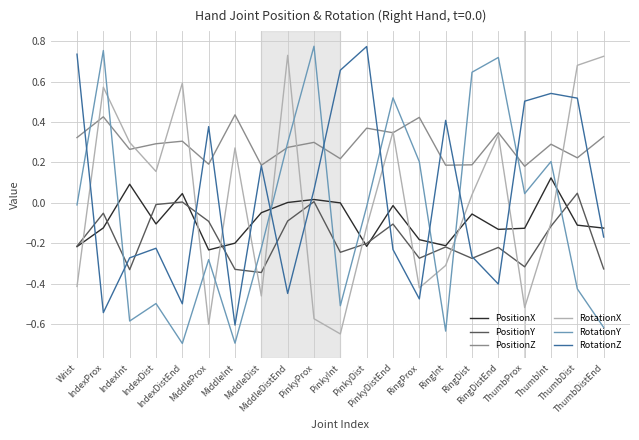

Which series has the largest total across all categories?

PositionZ